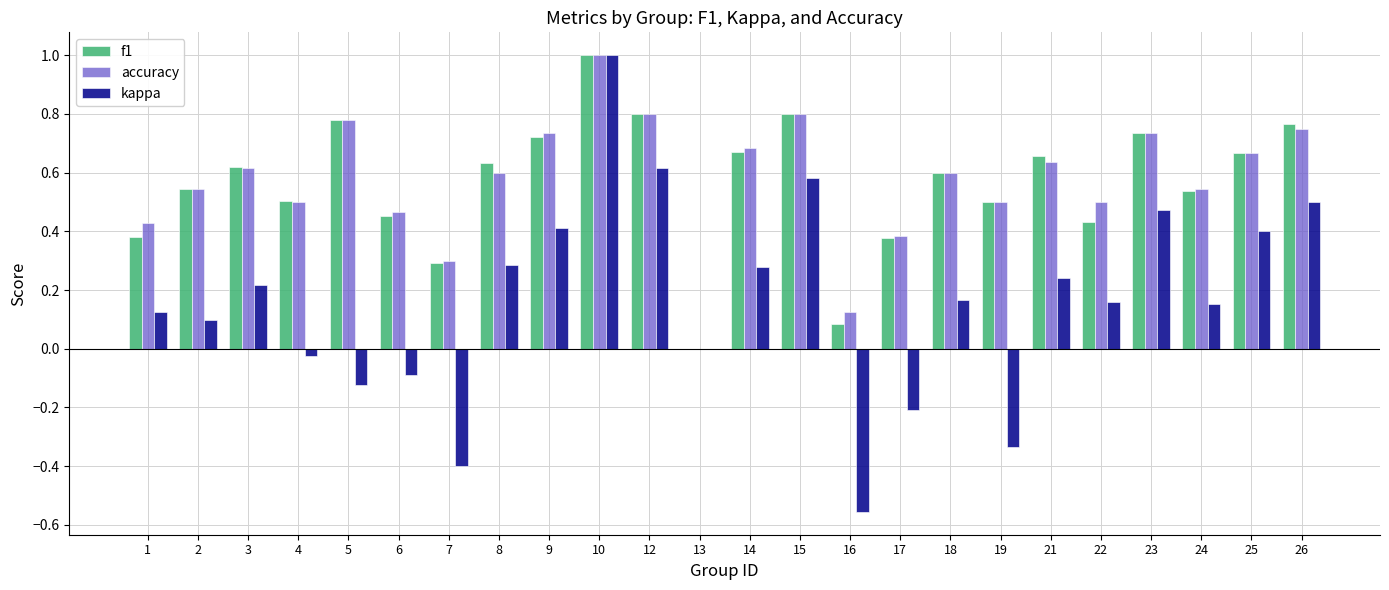

True or false: f1 has a value of 0.5 at 19.

True